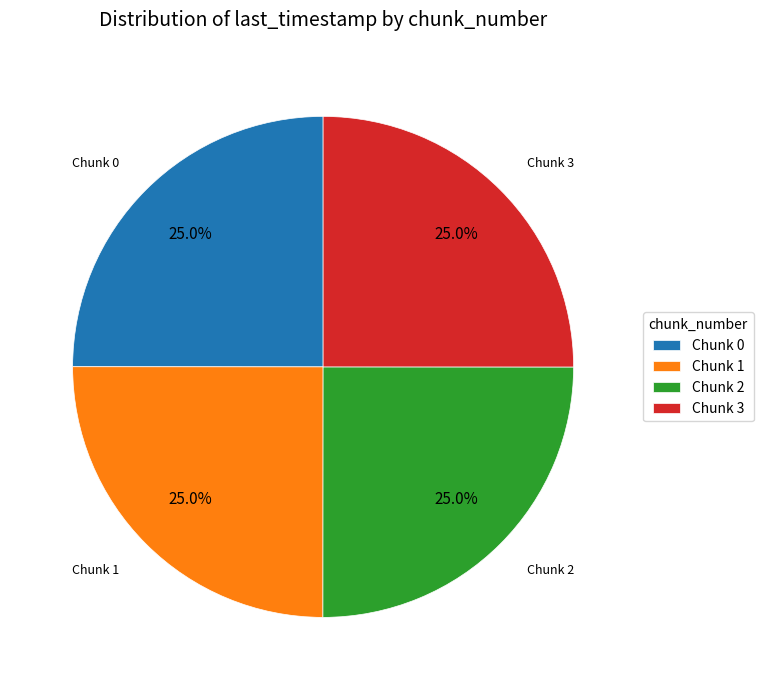

Is there any slice that represents more than half of the pie?

No